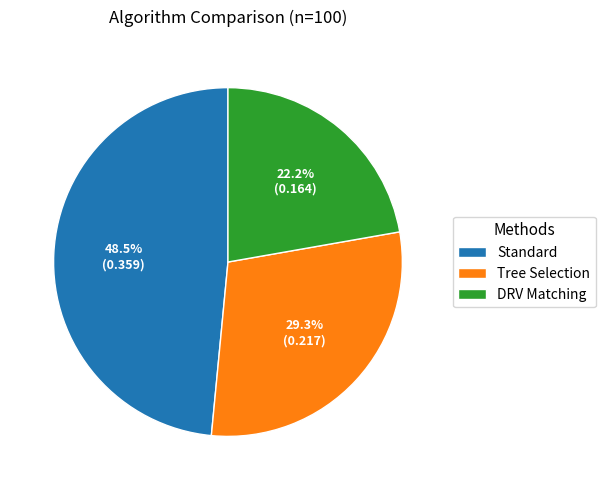

The Standard slice represents 57% of the pie. True or false?

False